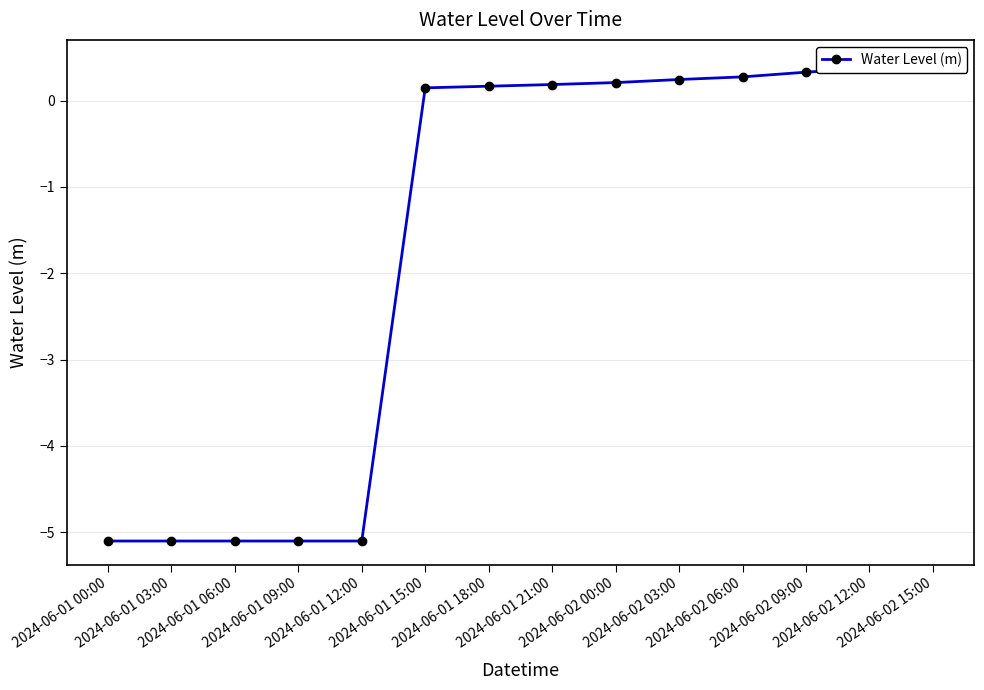

The value at 2024-06-02 00:00 is 0.1. True or false?

False